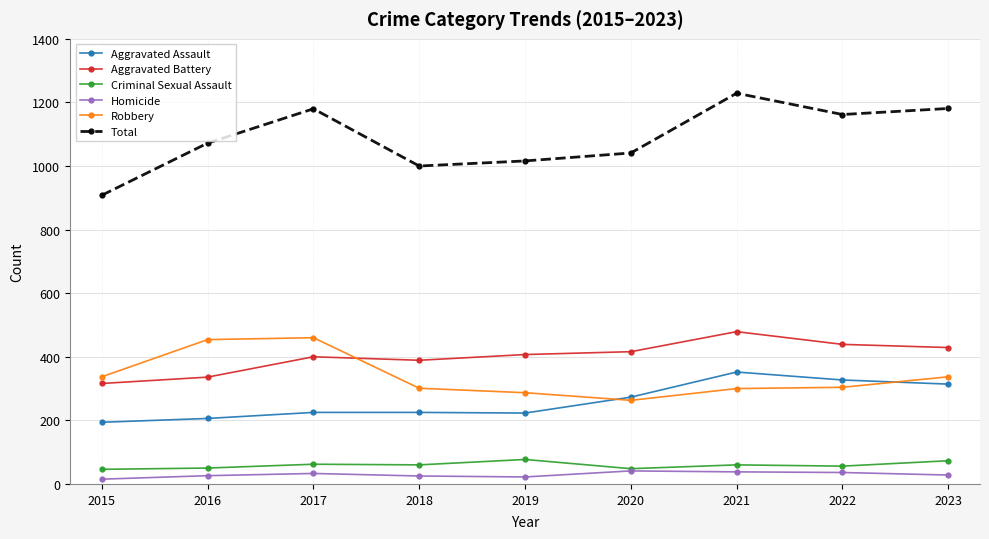

True or false: Criminal Sexual Assault and Robbery cross at least once.

False